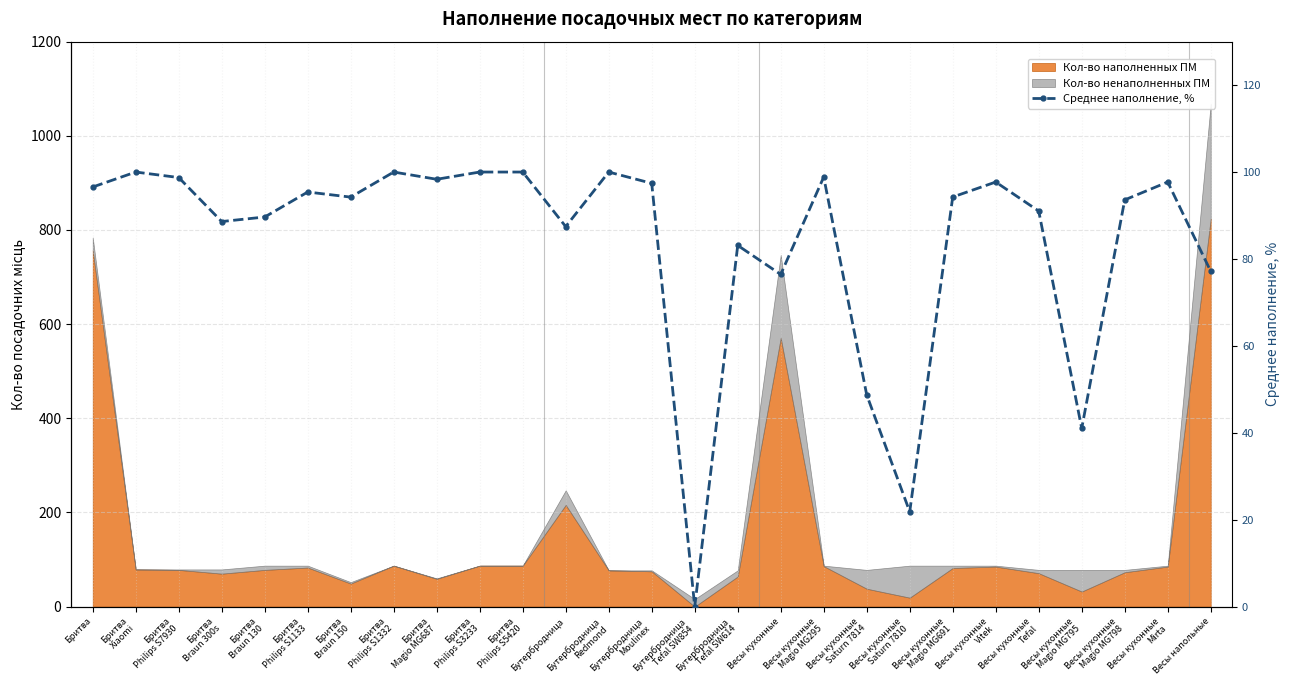

Rank the categories by value from lowest to highest.

Бутербродница
Tefal SW854, Весы кухонные
Saturn 7810, Весы кухонные
Magio MG795, Весы кухонные
Saturn 7814, Весы кухонные, Весы напольные, Бутербродница
Tefal SW614, Бутербродница, Бритва
Braun 300s, Бритва
Braun 130, Весы кухонные
Tefal, Весы кухонные
Magio MG798, Бритва
Braun 150, Весы кухонные
Magio MG691, Бритва
Philips S1133, Бритва, Бутербродница
Moulinex, Весы кухонные
Vitek, Весы кухонные
Mirta, Бритва
Magio MG687, Бритва
Philips S7930, Весы кухонные
Magio MG295, Бритва
Xiaomi, Бритва
Philips S1332, Бритва
Philips S3233, Бритва
Philips S5420, Бутербродница
Redmond